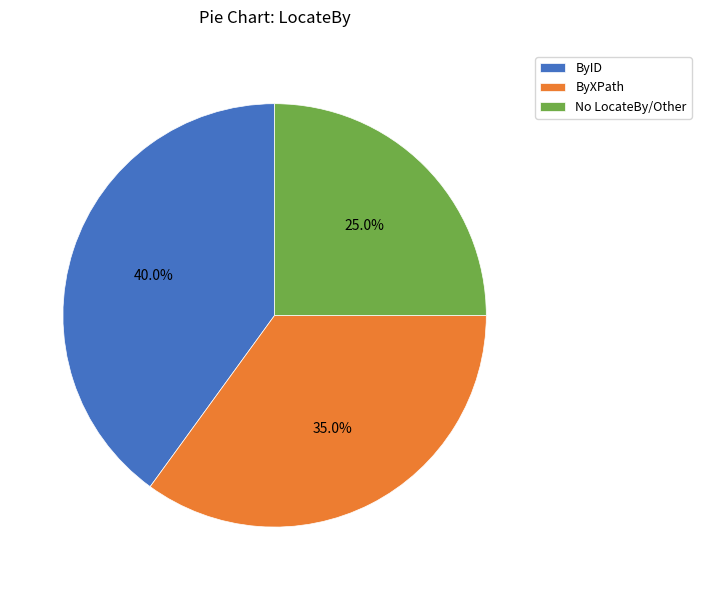

Between ByXPath and No LocateBy/Other, which is larger?

ByXPath